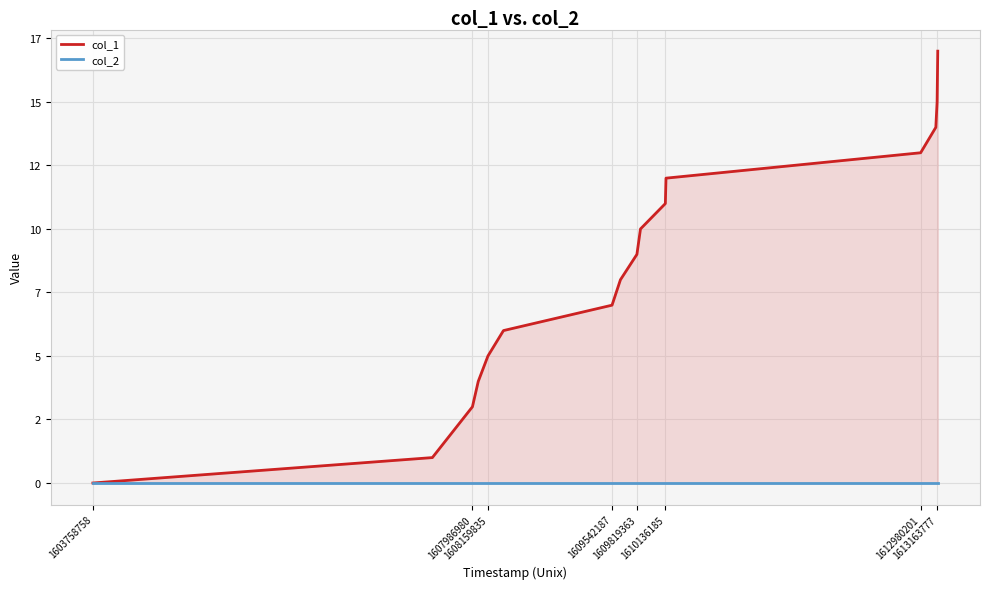

Is it true that col_2 equals 0 at 1609542187?

True